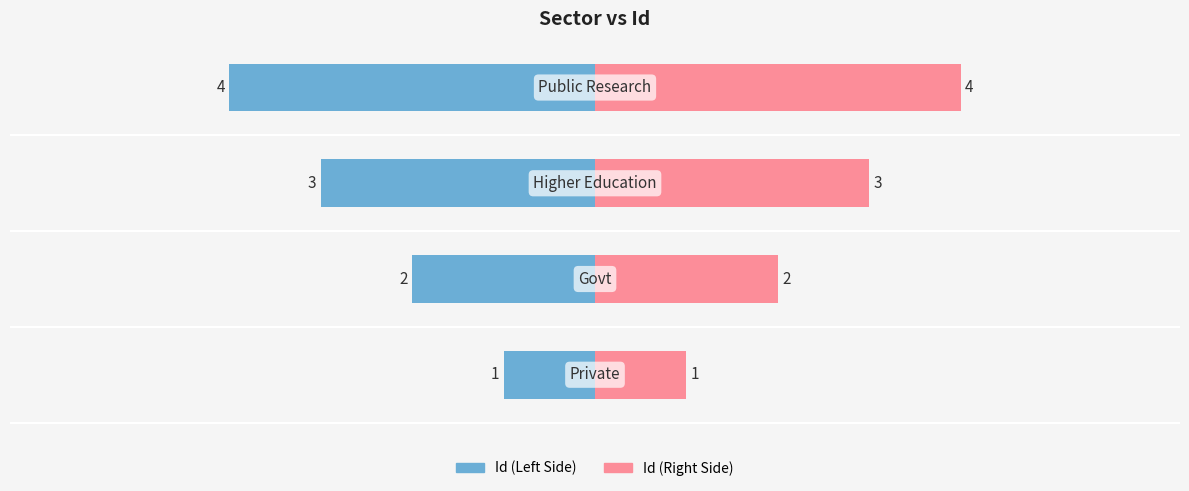

Which series changed the most between 1 and 2?

Id (Left)